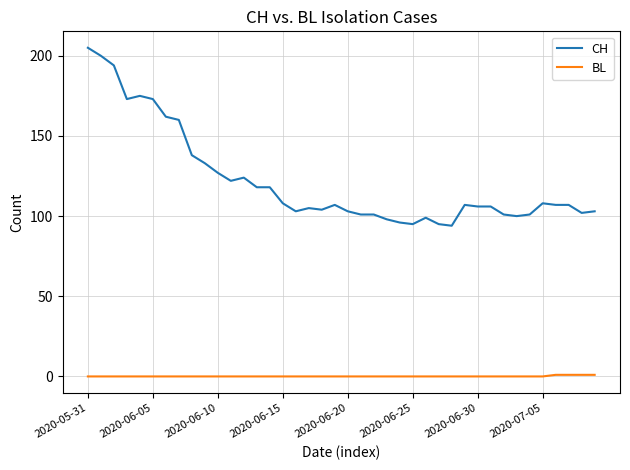

List the series in order of their overall mean, lowest first.

BL, CH